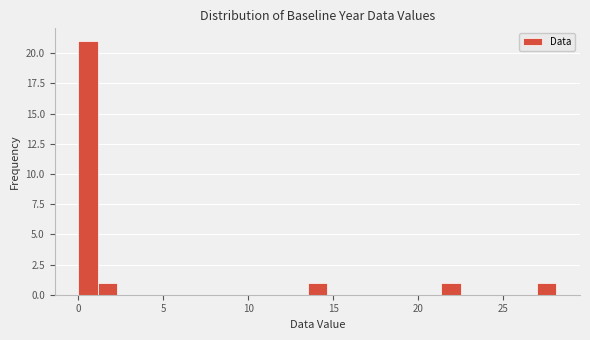

Around what value on the x-axis is the tallest bar? Give the approximate position of its centre, as read against the axis.

0.5